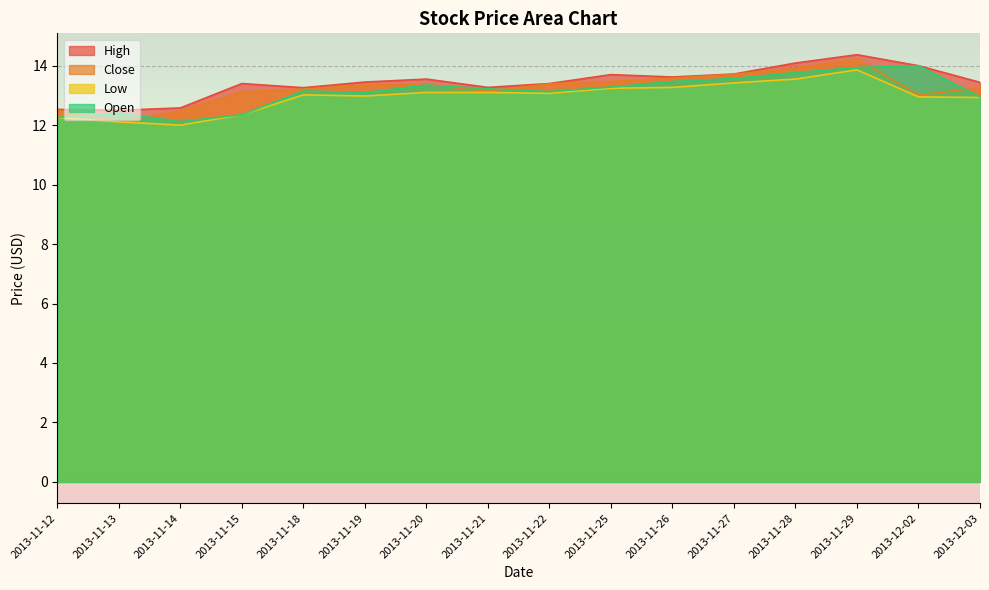

Where is the first local minimum for Close?

2013-11-13